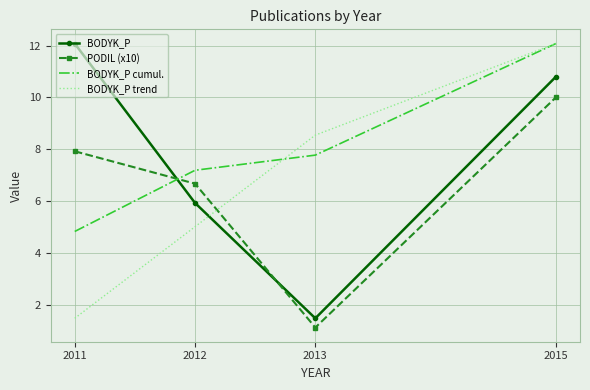

What value does the PODIL (x10) series have at 2013?

1.1